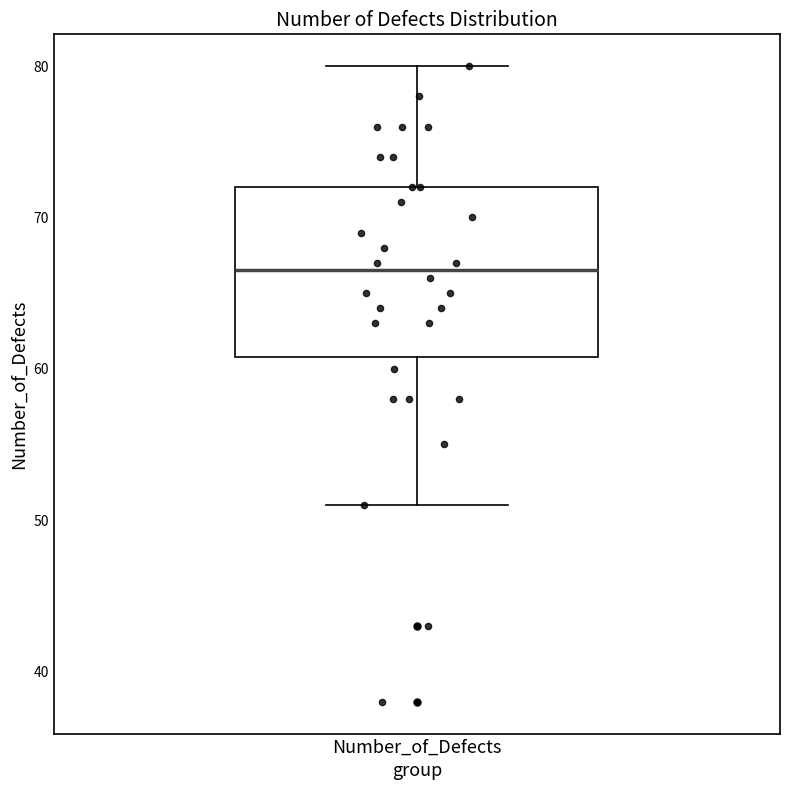

Where is the upper edge of the box for Number_of_Defects on the y-axis? The values are not printed on the chart, so give them approximately, as read against the axis.

72